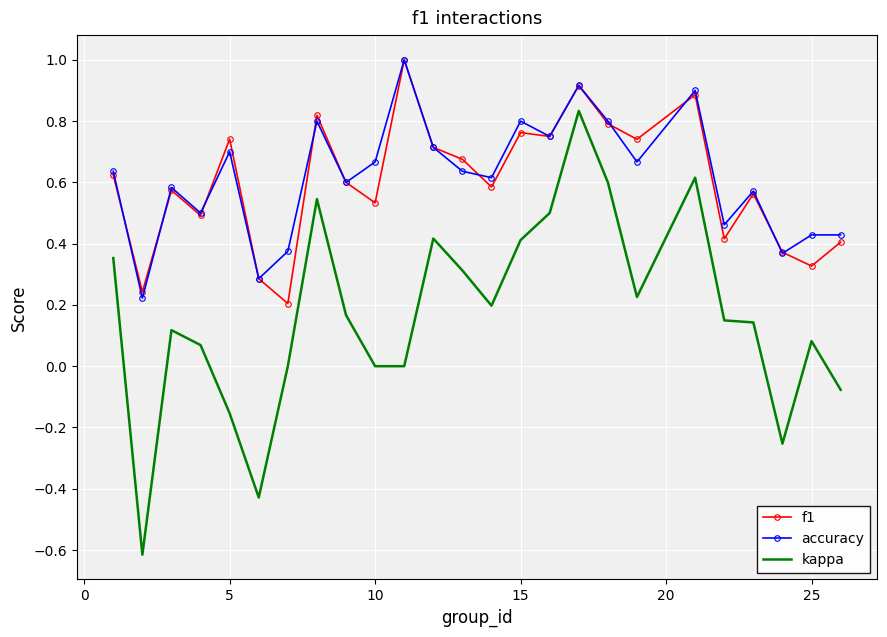

What are all the series names shown in the legend?

f1, accuracy, kappa